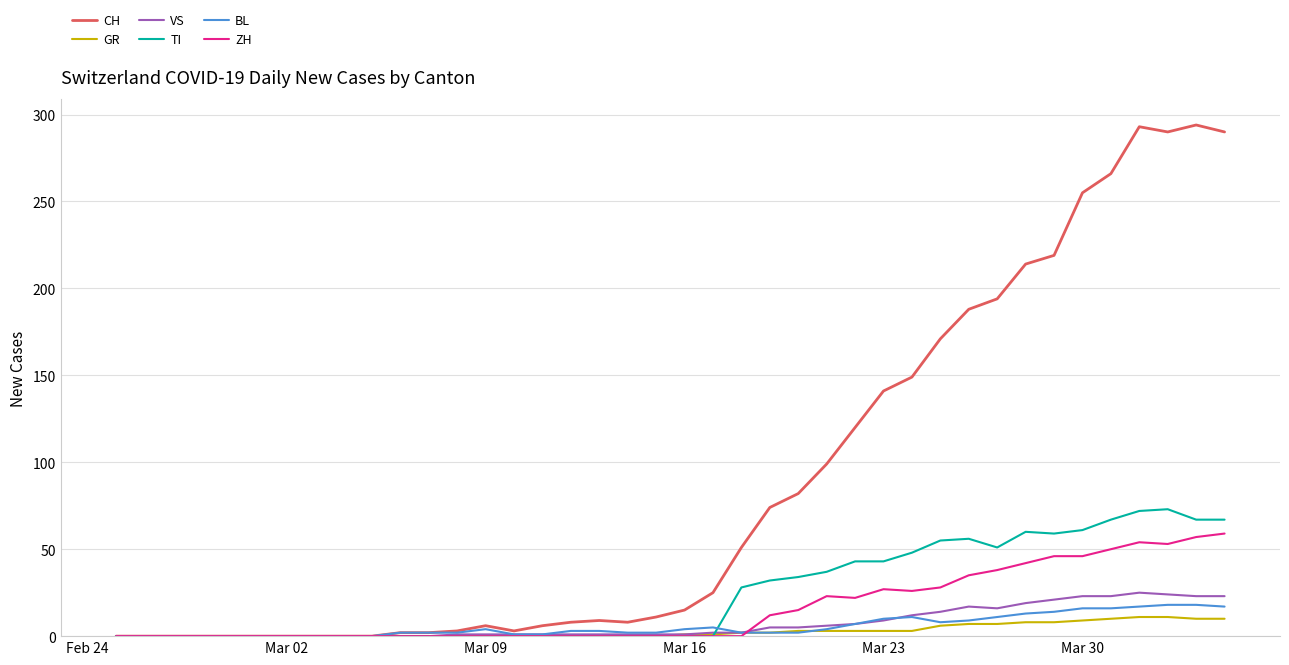

Which series has the largest range (max minus min)?

CH